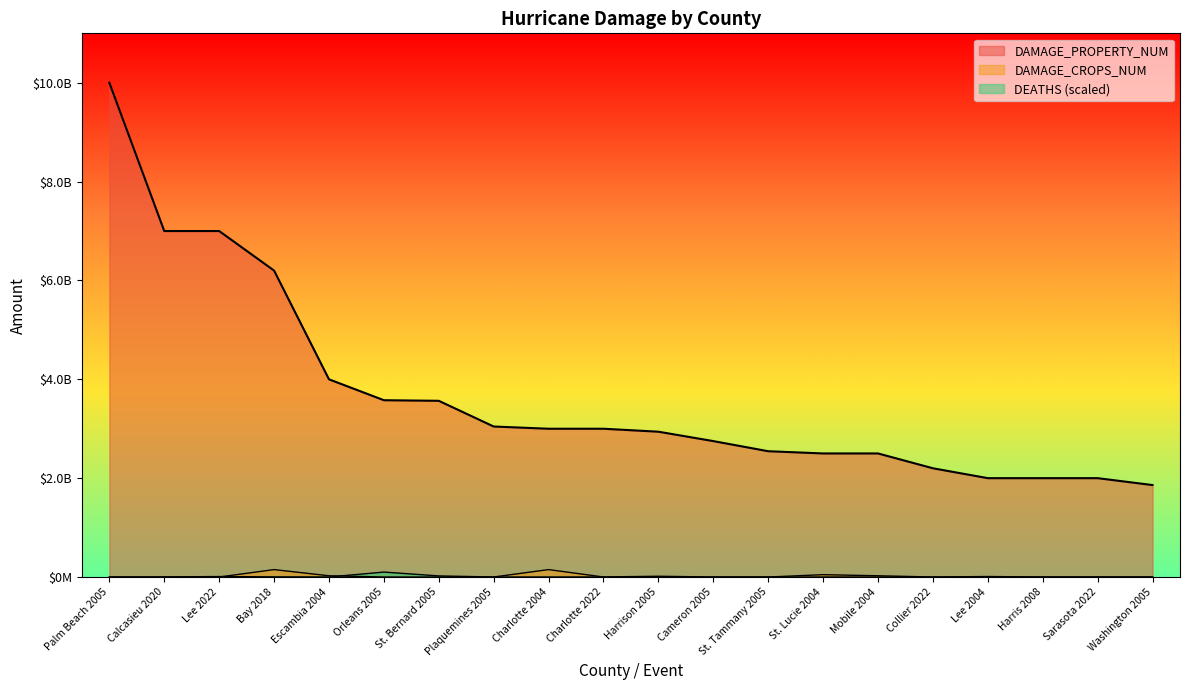

At how many categories does at least one series exceed 5903186998?

4